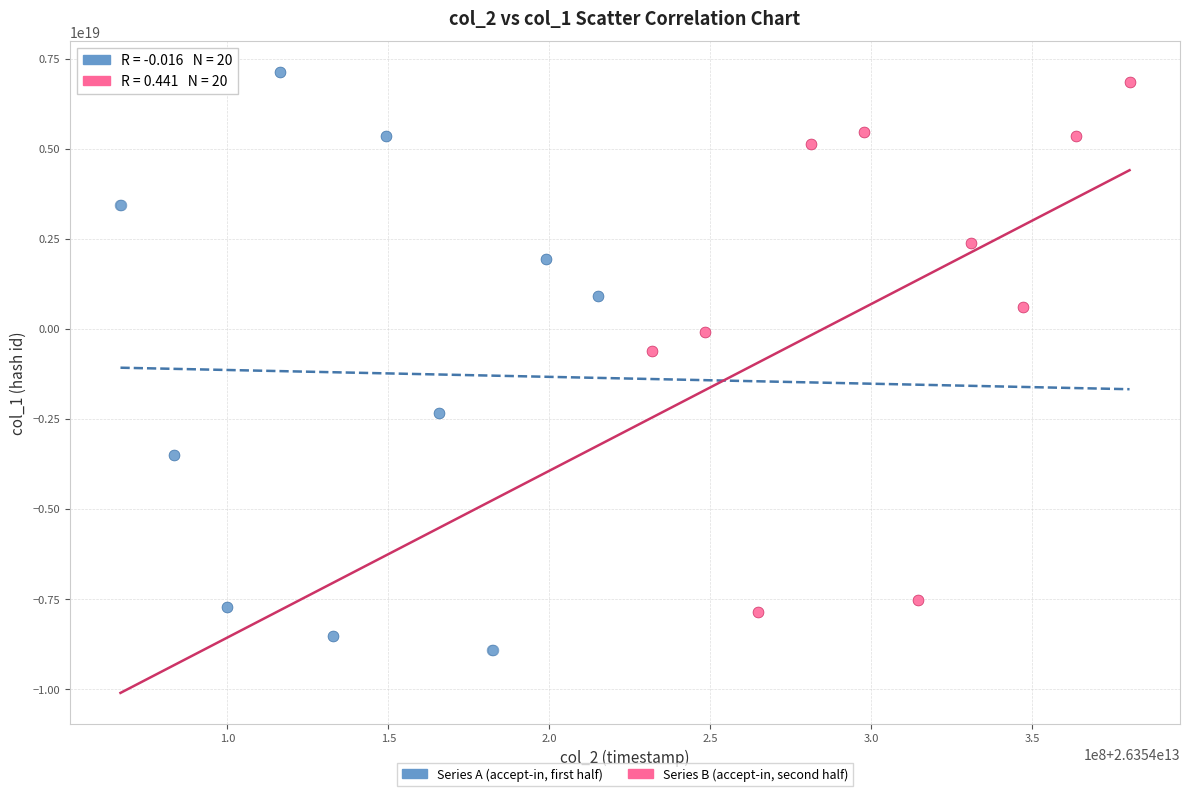

Which series has the largest Y range (max minus min)?

Series A (accept-in, first half)